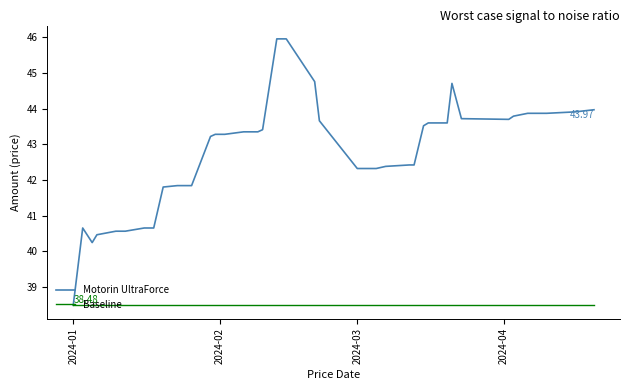

Which series has the largest total across all categories?

Motorin UltraForce